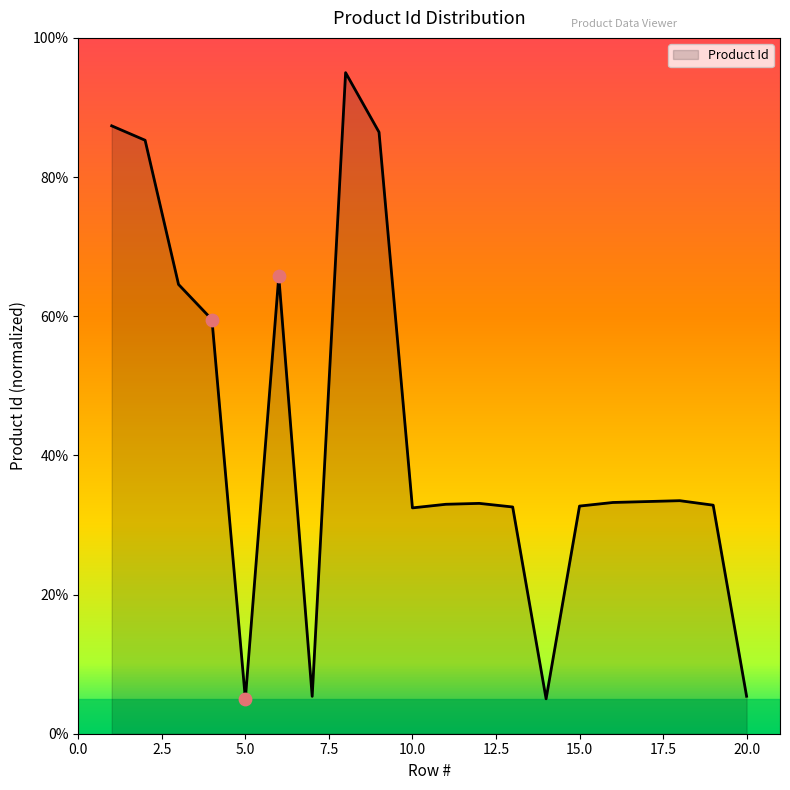

What is the minimum value shown in the chart?

5.0